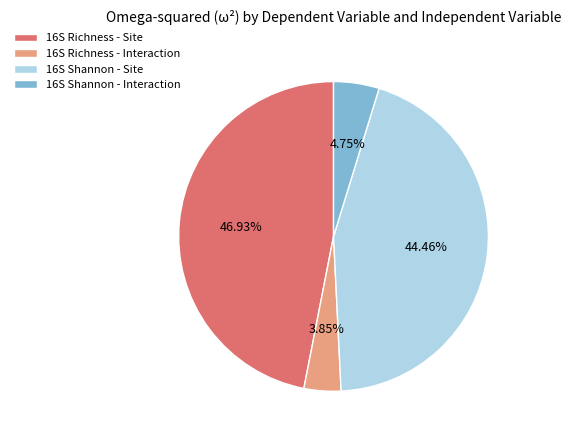

To the nearest percent, what is the difference between the 16S Richness - Site and 16S Richness - Interaction slice percentages?

43%